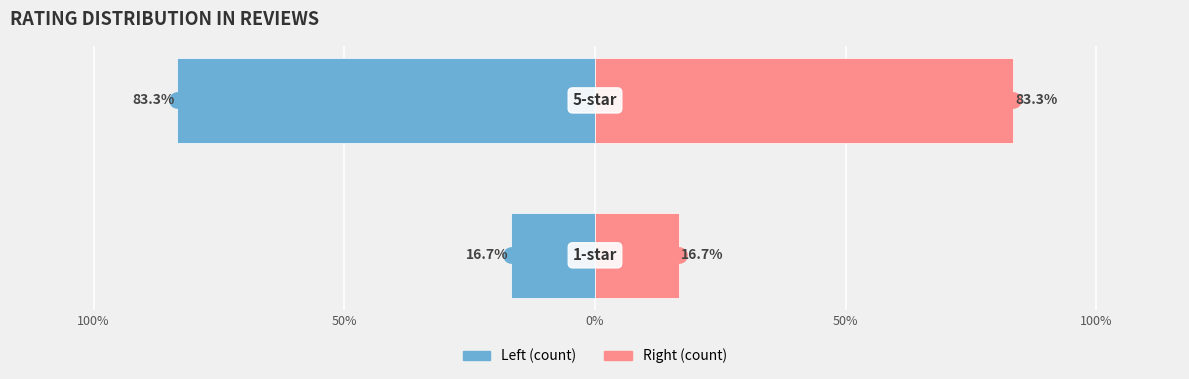

What is the highest value of the 1-star count series?

-16.7